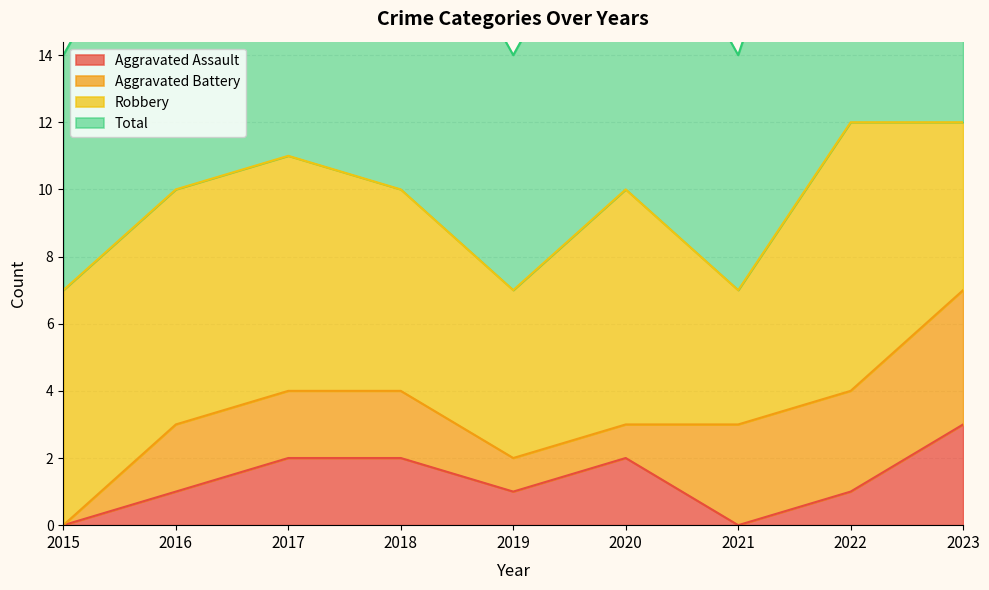

True or false: Aggravated Assault and Total cross at least once.

False